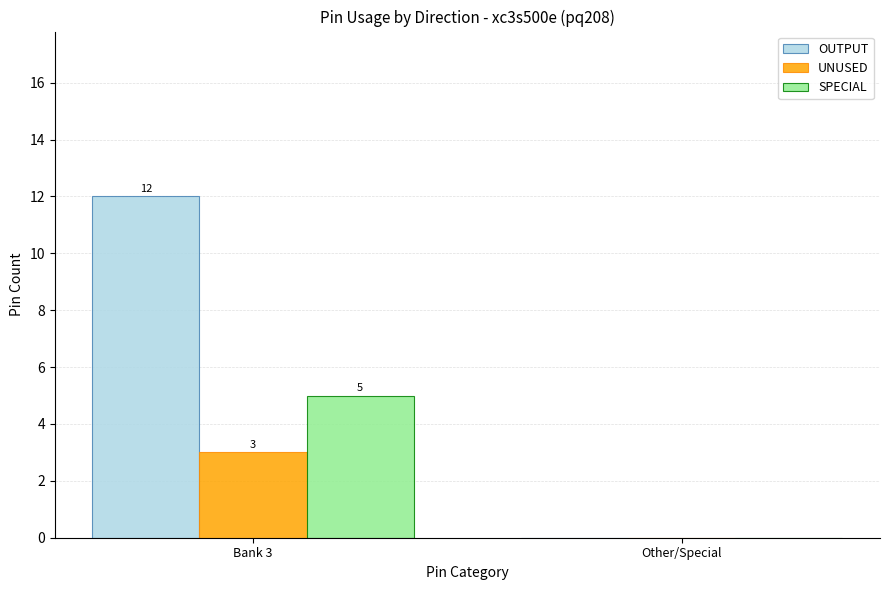

Between Bank 3 and Other/Special, which series saw the biggest shift?

OUTPUT